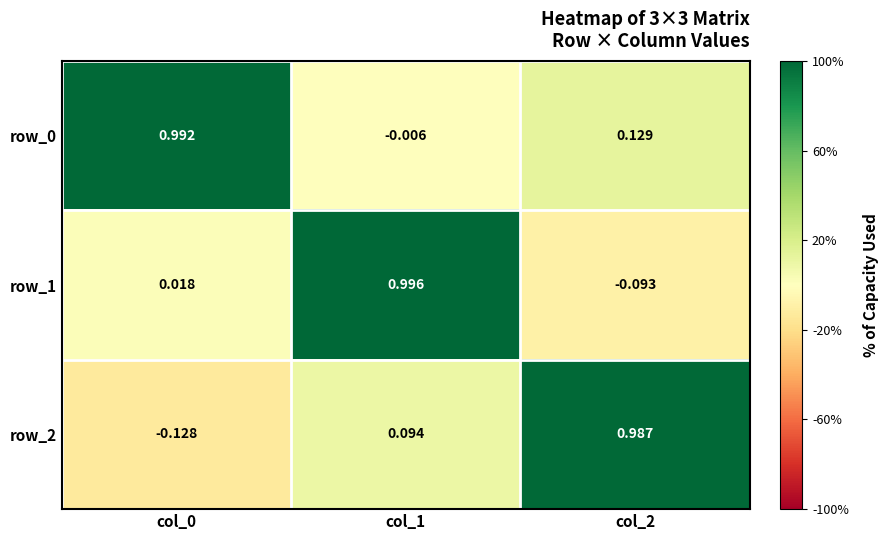

Is the value of row_1 at col_2 greater than the value of row_2 at col_1?

No